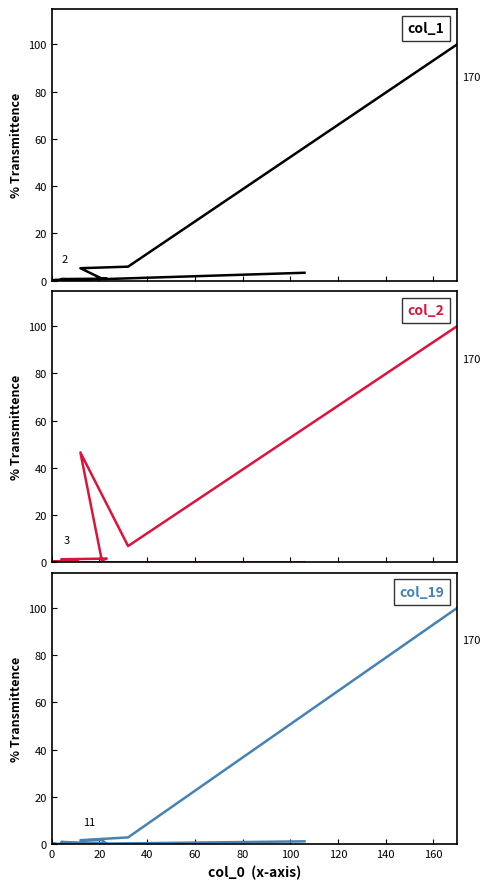

What is the spread (max minus min) of values at 140?

0.2